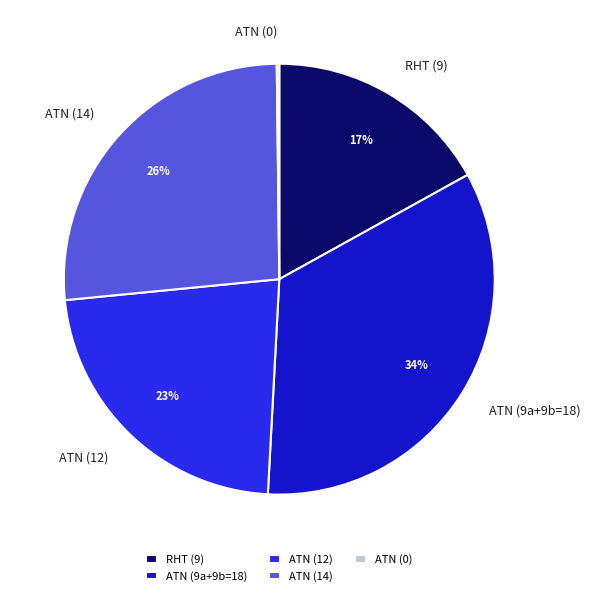

Between ATN (12) and ATN (14), which is larger?

ATN (14)